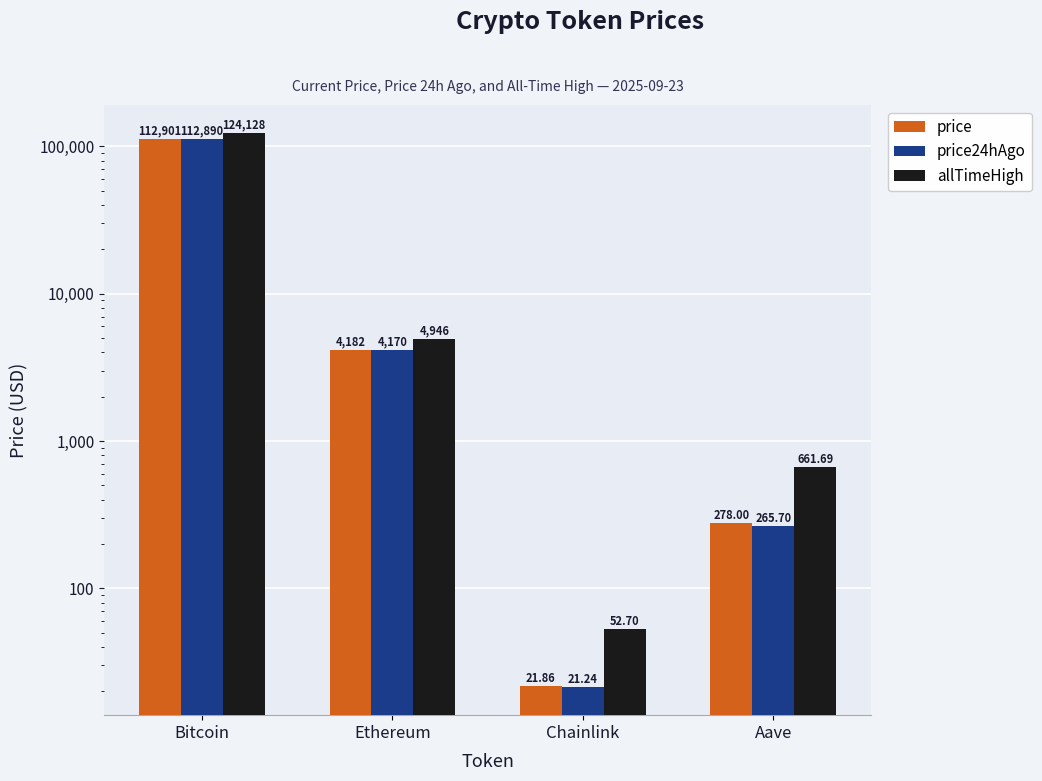

Between Aave and Ethereum, which is larger?

Ethereum